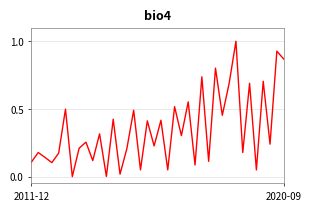

What is the maximum value shown in the chart?

1.0